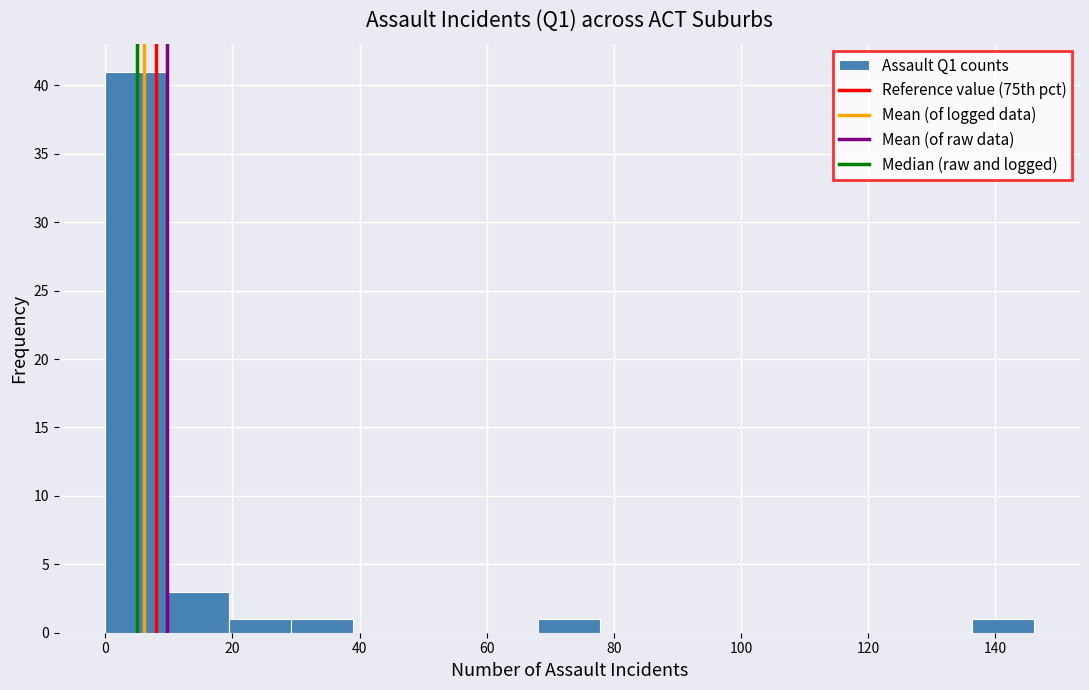

Reading left to right, list every bar in this chart as the range it spans on the x-axis followed by its height. Neither the bar edges nor the heights are printed on the chart, so give them approximately, as read against the axes.

0 to 10: 41
10 to 20: 3
20 to 30: 1
30 to 38: 1
38 to 48: 0
48 to 58: 0
58 to 68: 0
68 to 78: 1
78 to 88: 0
88 to 98: 0
98 to 108: 0
108 to 116: 0
116 to 126: 0
126 to 136: 0
136 to 146: 1